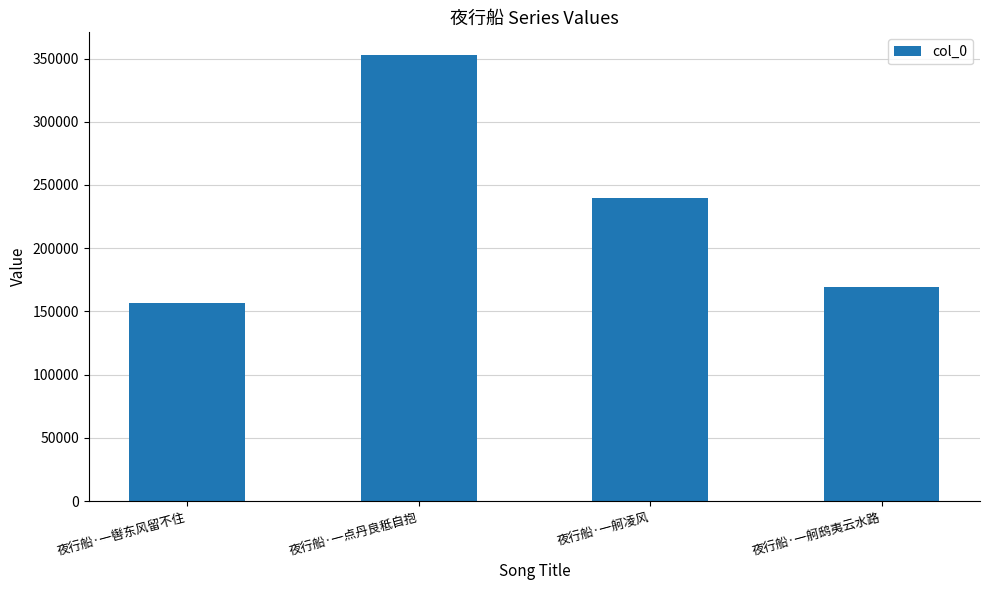

What is the label of the 4th bar from the right?

夜行船·一辔东风留不住